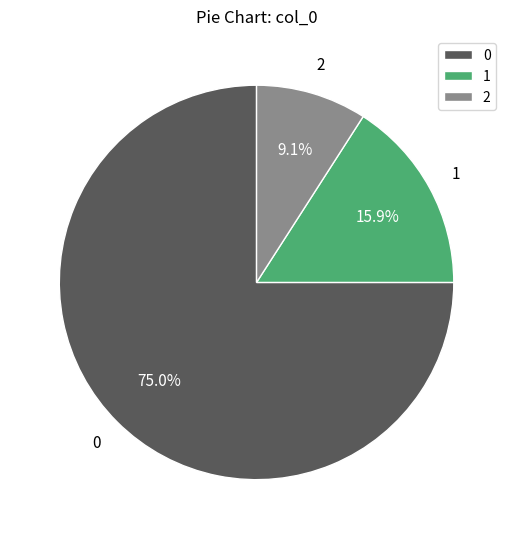

Does 0 represent more than half of the total?

Yes